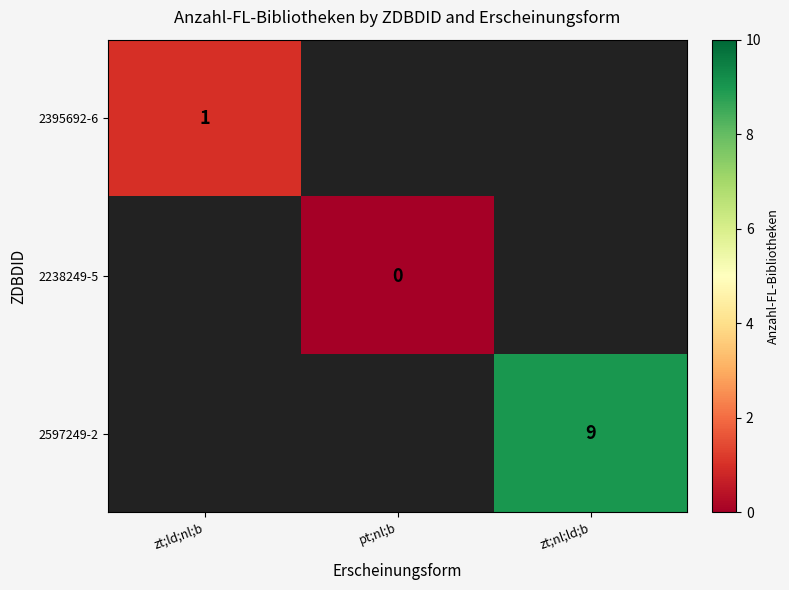

The 2395692-6 series shows 2 at zt;ld;nl;b. True or false?

False